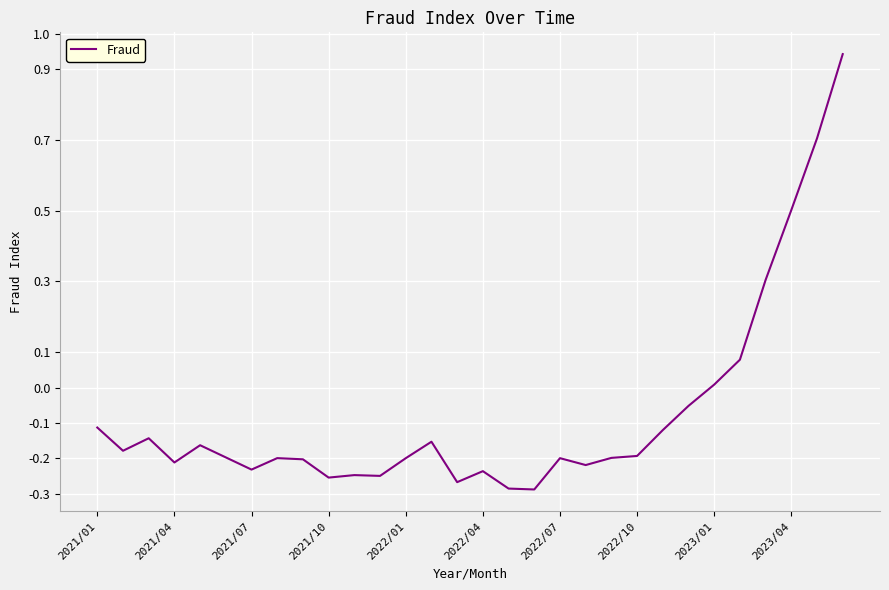

What is the difference between the maximum and minimum values?

1.2